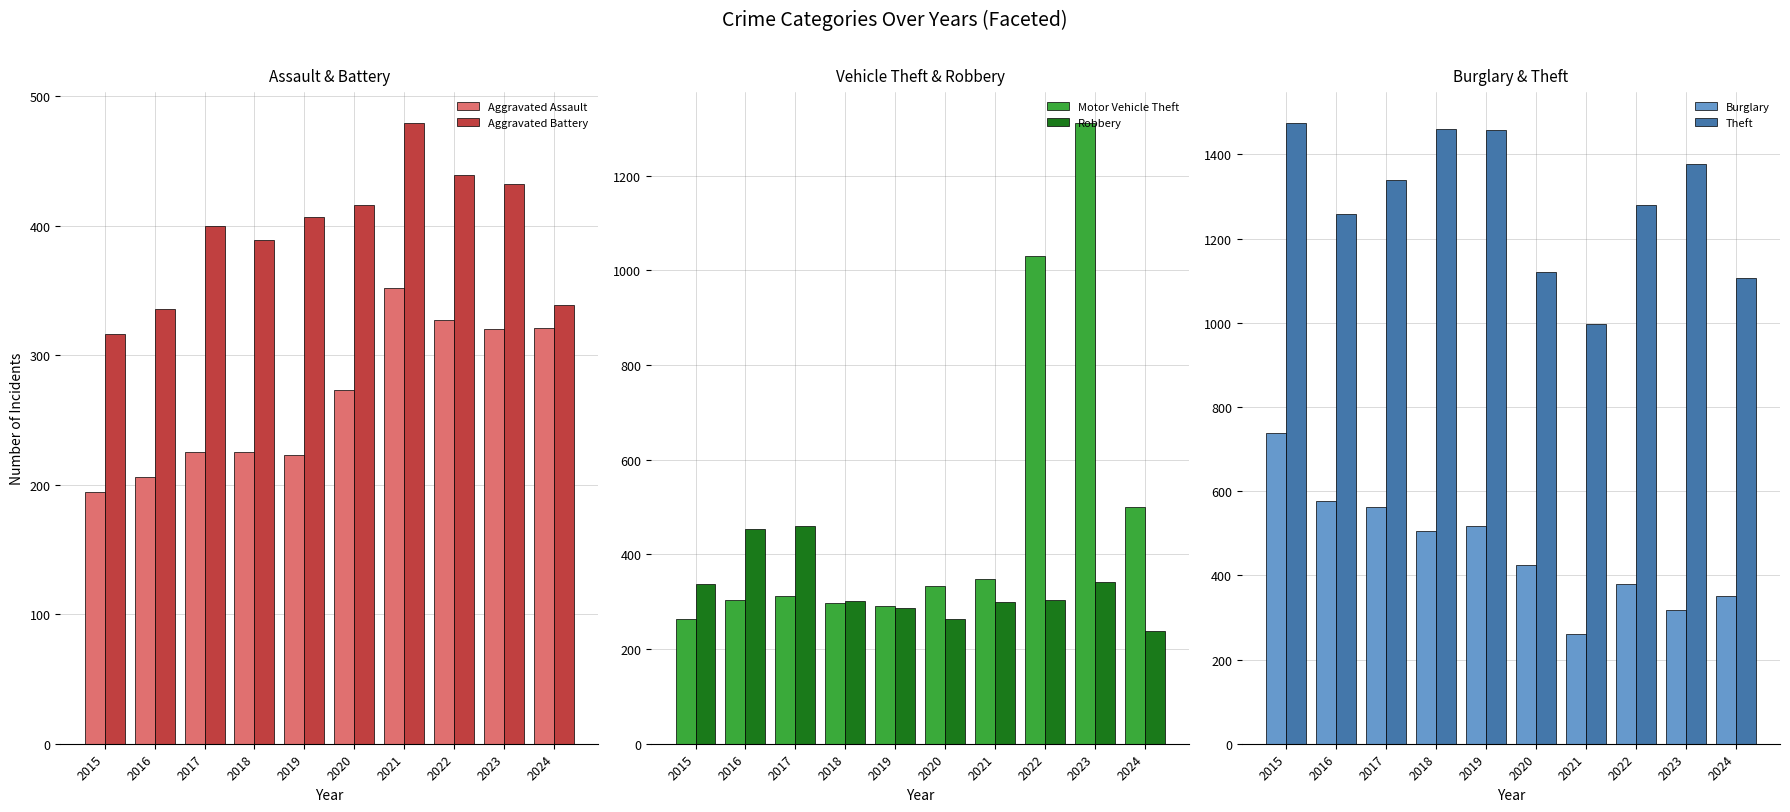

Are the bars horizontal?

No